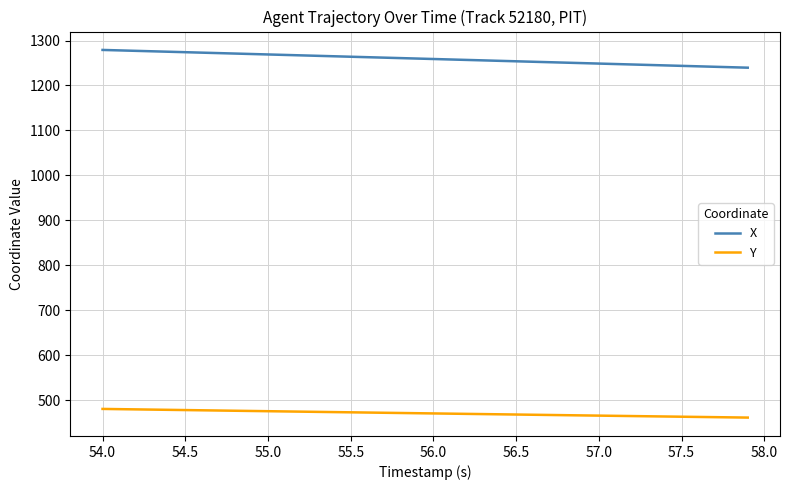

What is the difference between the maximum and minimum values in the X series?

39.5